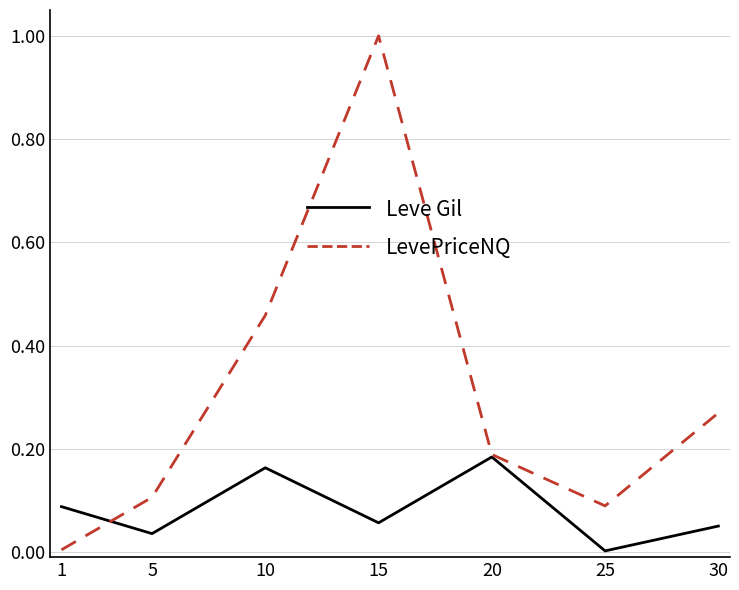

Where is Leve Gil nearest to the value 0?

25